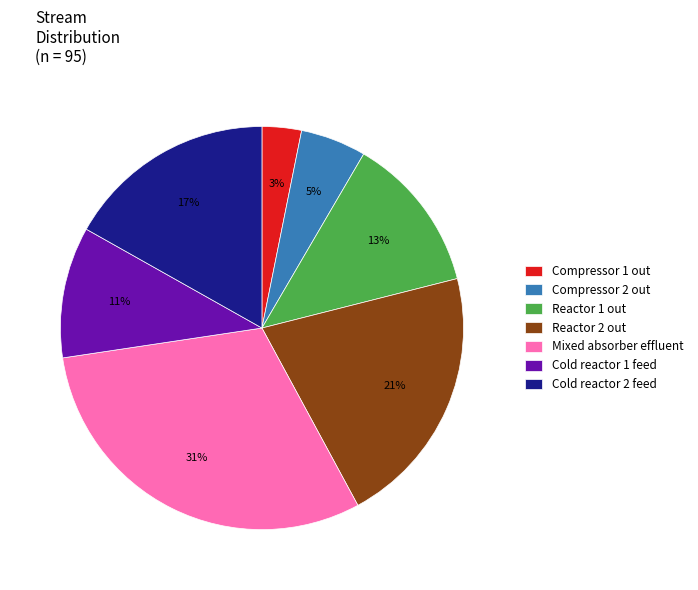

Is Reactor 1 out the majority of the pie?

No